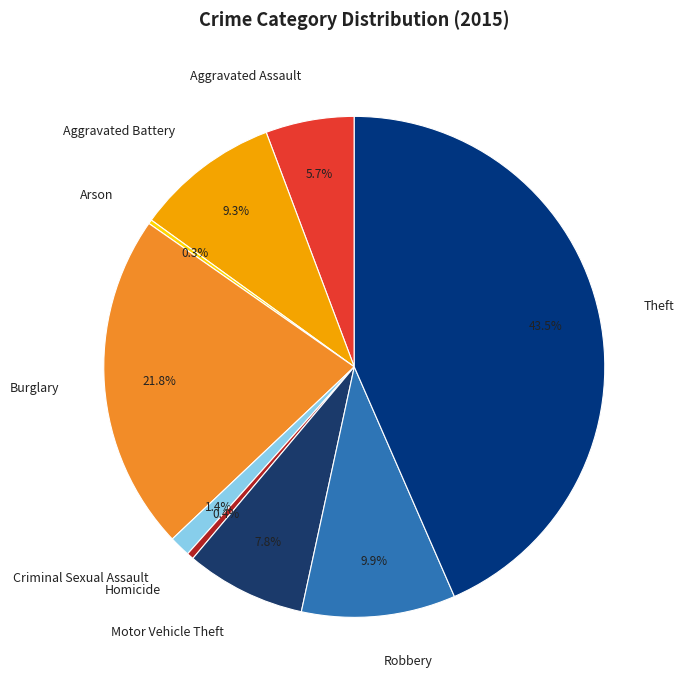

To the nearest percent, what is the difference between the Burglary and Motor Vehicle Theft slice percentages?

14%